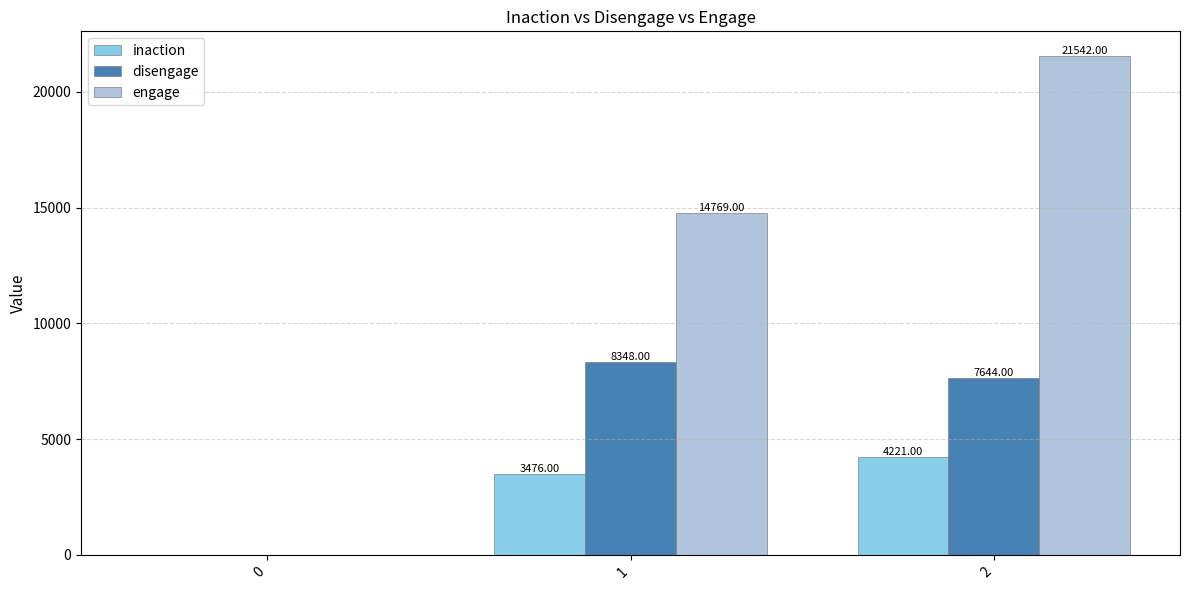

Between 1 and 2, which series saw the biggest shift?

engage